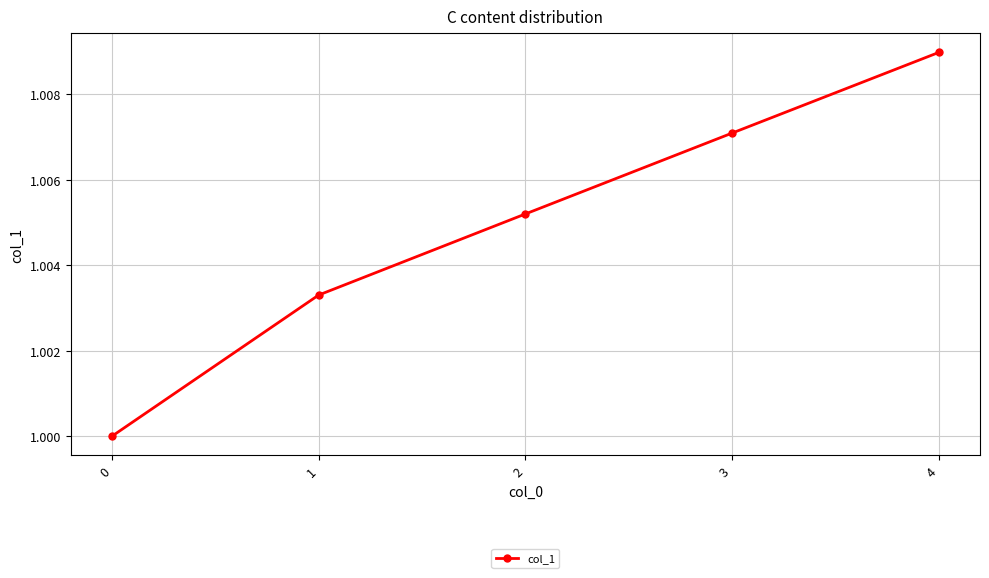

List the labels in order of value, smallest first.

0, 1, 2, 3, 4